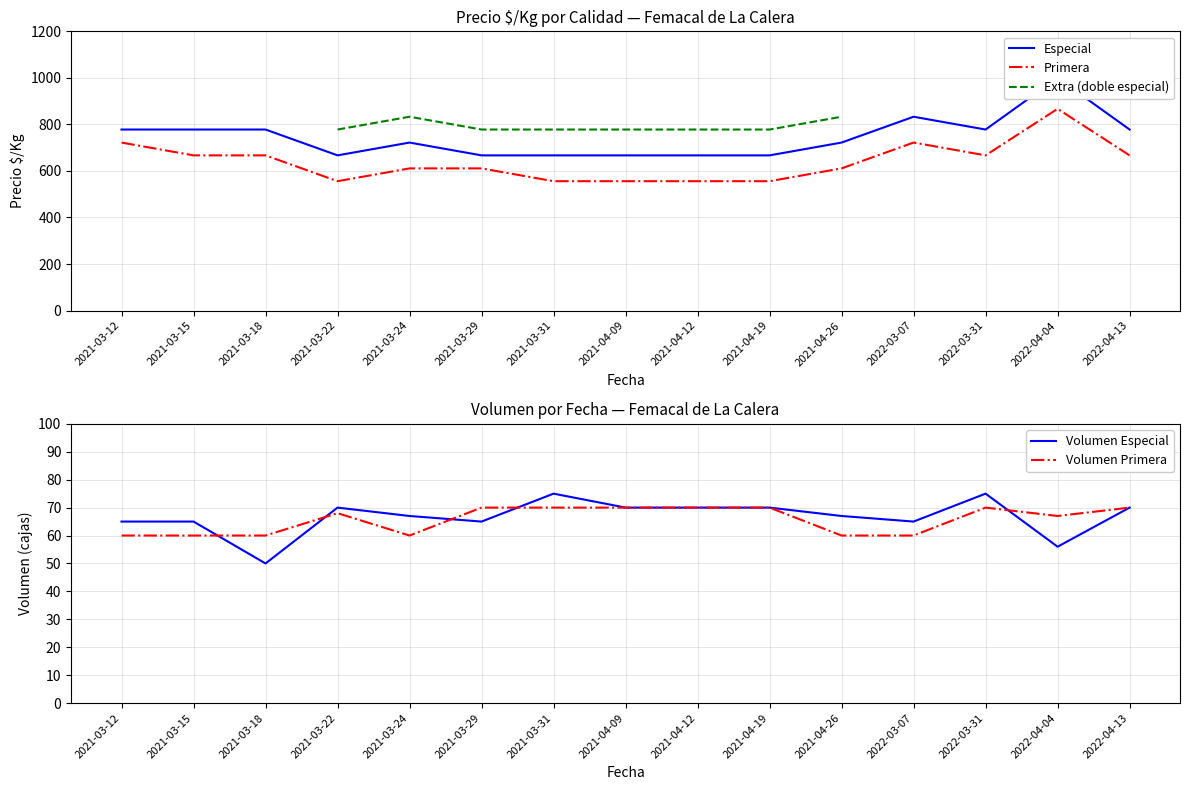

Where is Volumen Especial nearest to the value 62?

2021-03-12